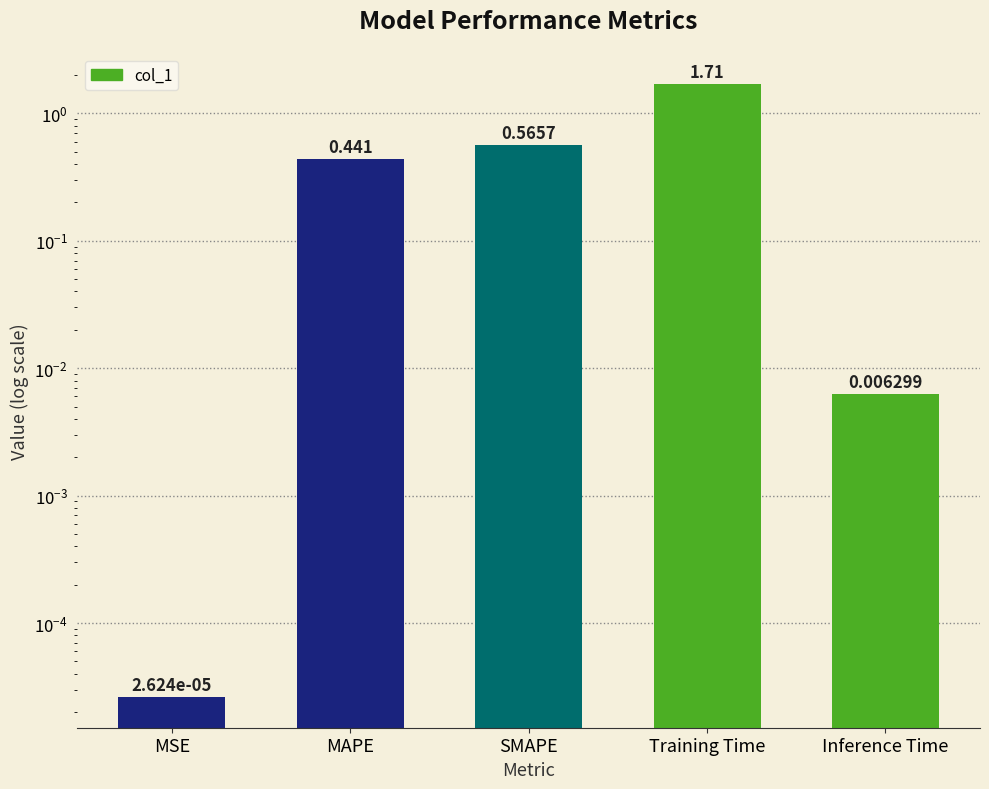

What is the label of the 2nd bar from the right?

Training Time